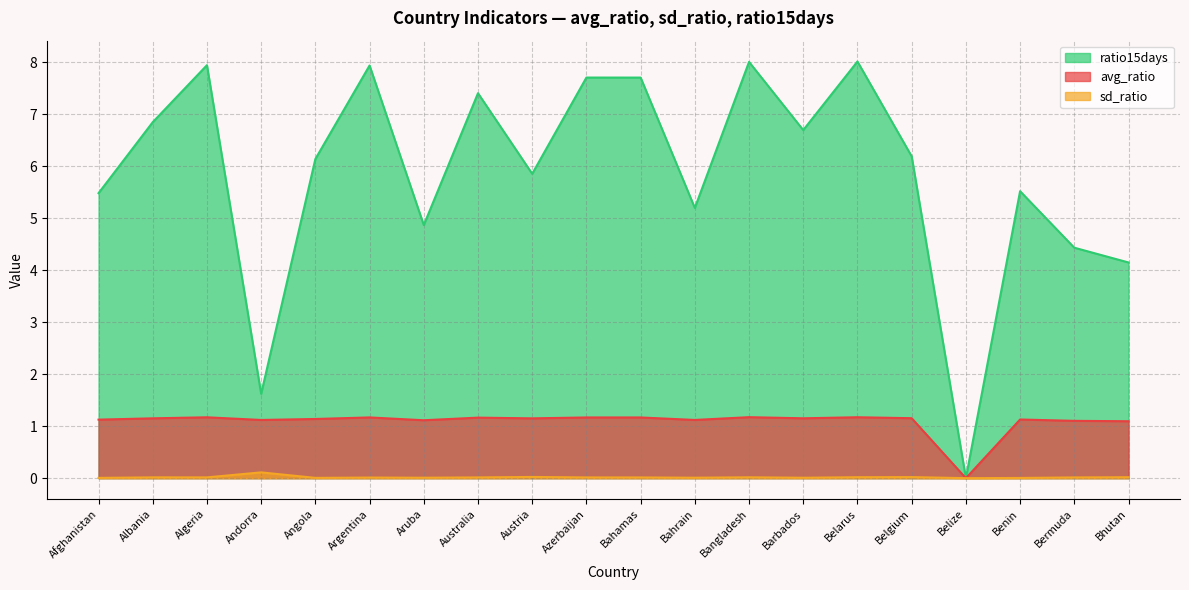

True or false: avg_ratio and sd_ratio cross at least once.

False